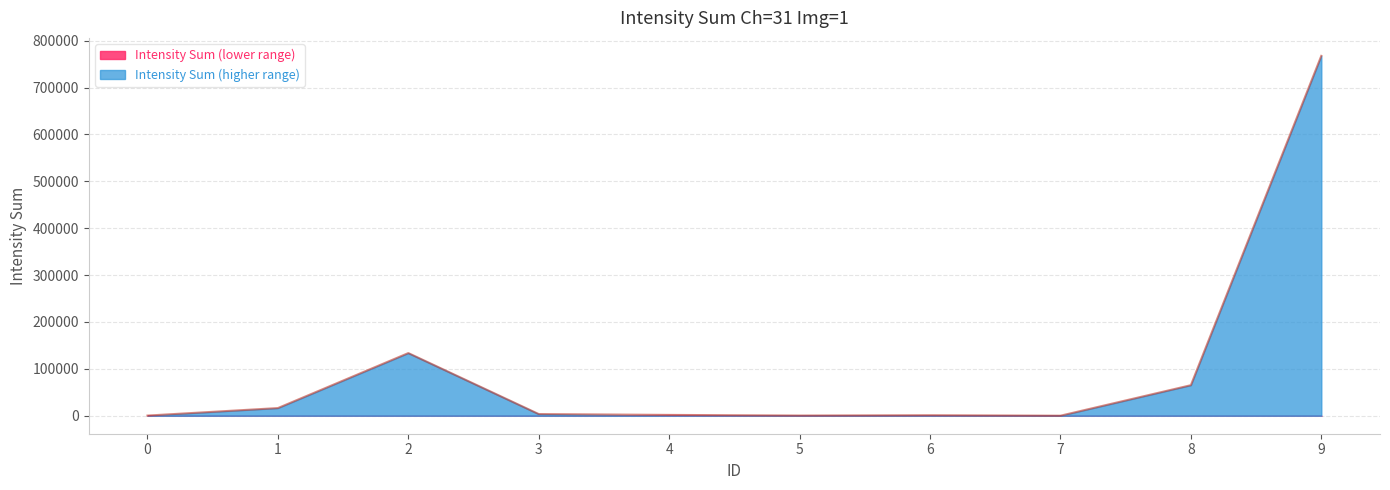

What is the difference between the maximum and minimum values?

767416